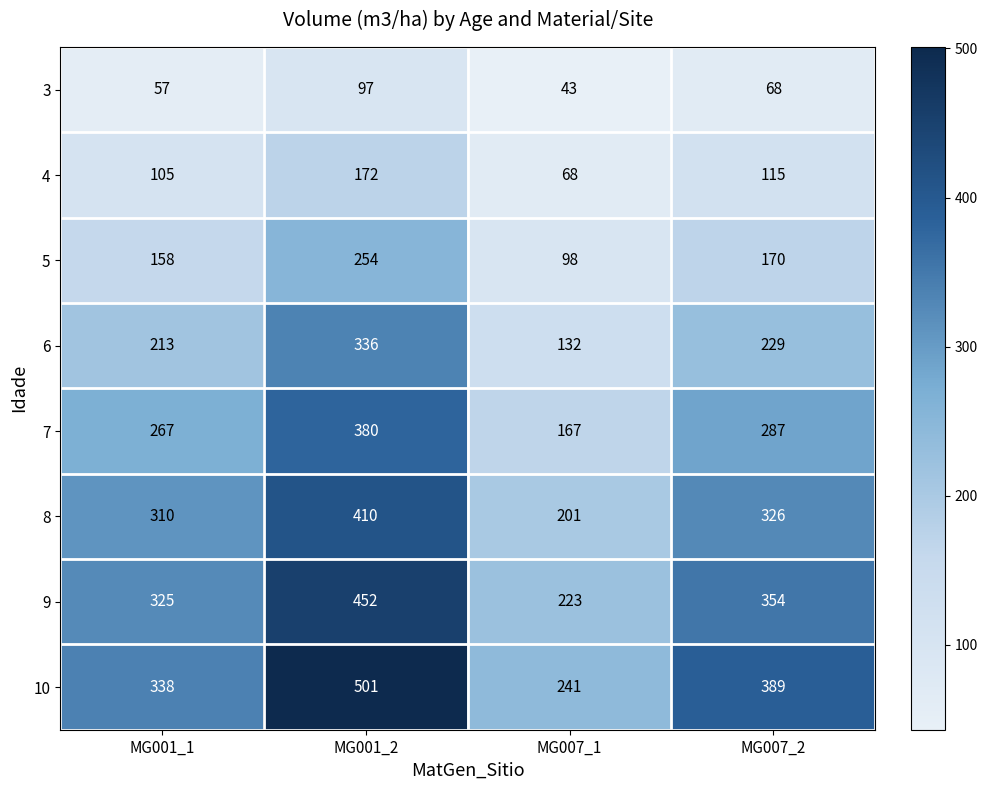

What is the spread (max minus min) of values at MG007_2?

321